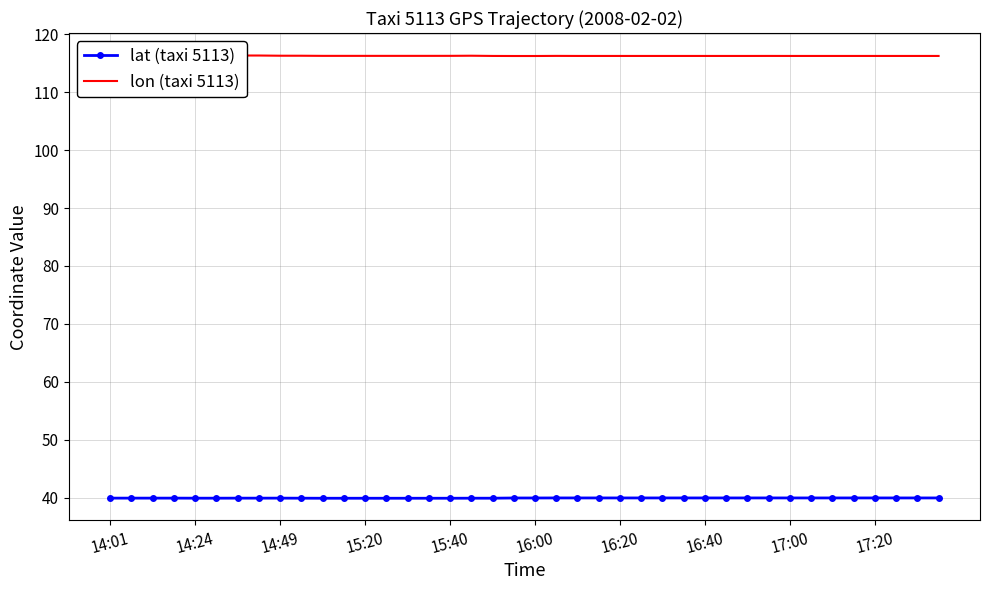

What is the total value across all series at 14:49?

156.3